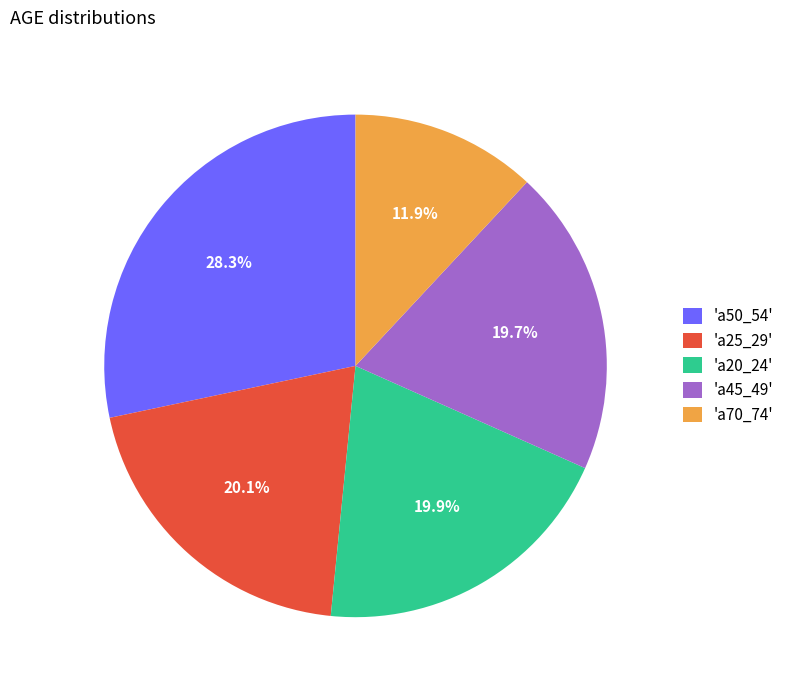

Is the sum of 'a50_54' and 'a25_29' greater than half?

No